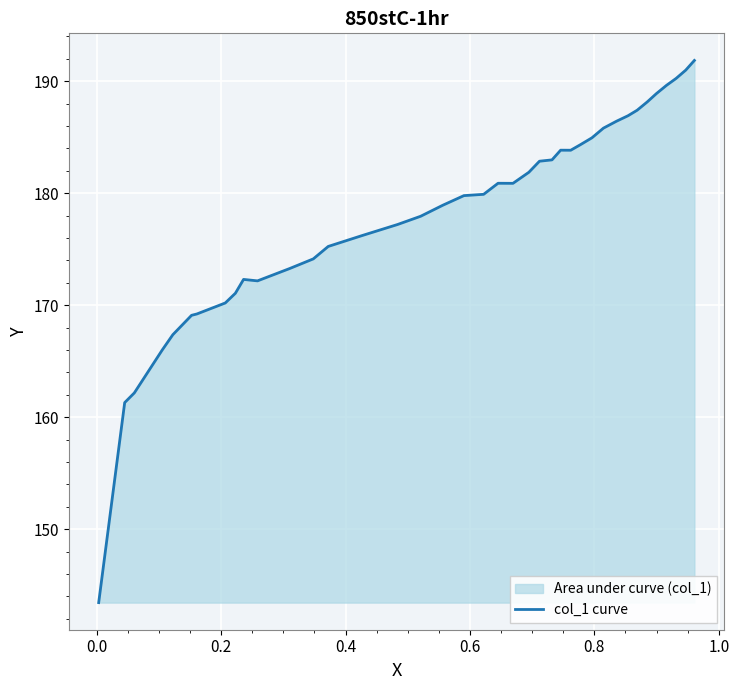

What is the difference between the maximum and minimum values?

48.4